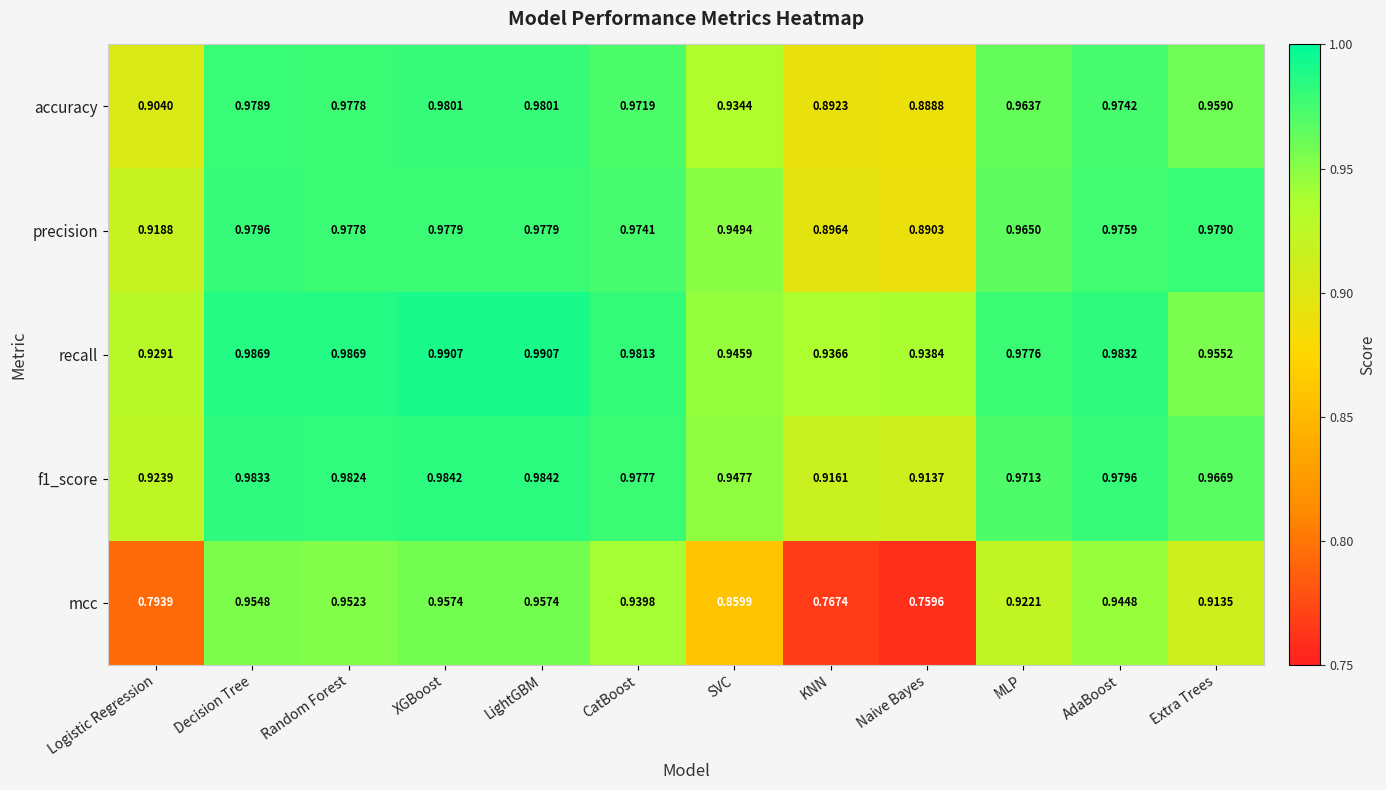

At which label is mcc closest to 0?

Naive Bayes